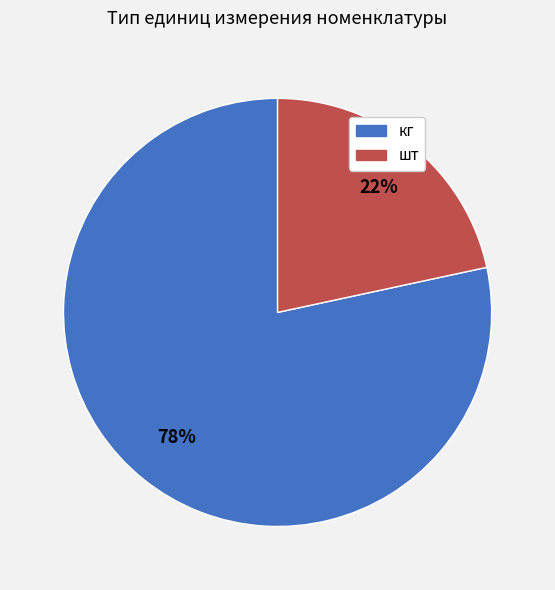

To the nearest percent, what percentage of the pie is кг?

78%